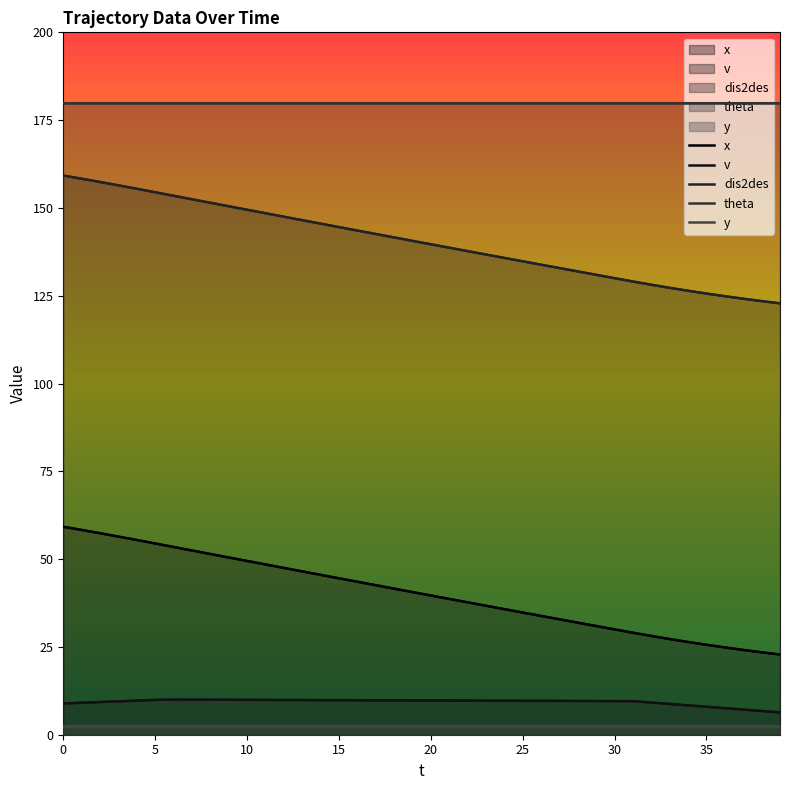

At how many categories does at least one series exceed 49?

40